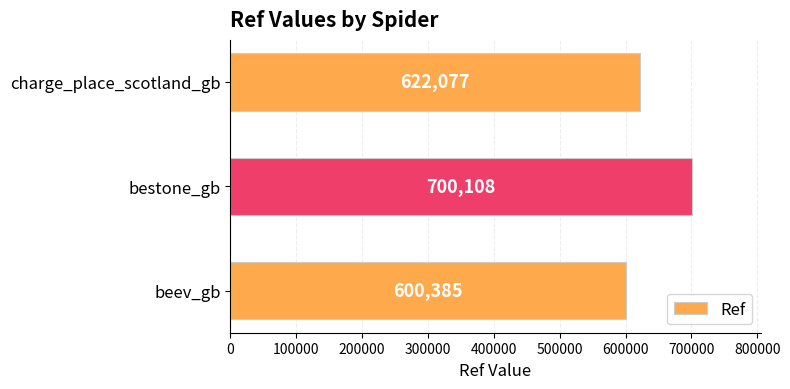

Are the bars grouped side by side (vs. stacked)?

No